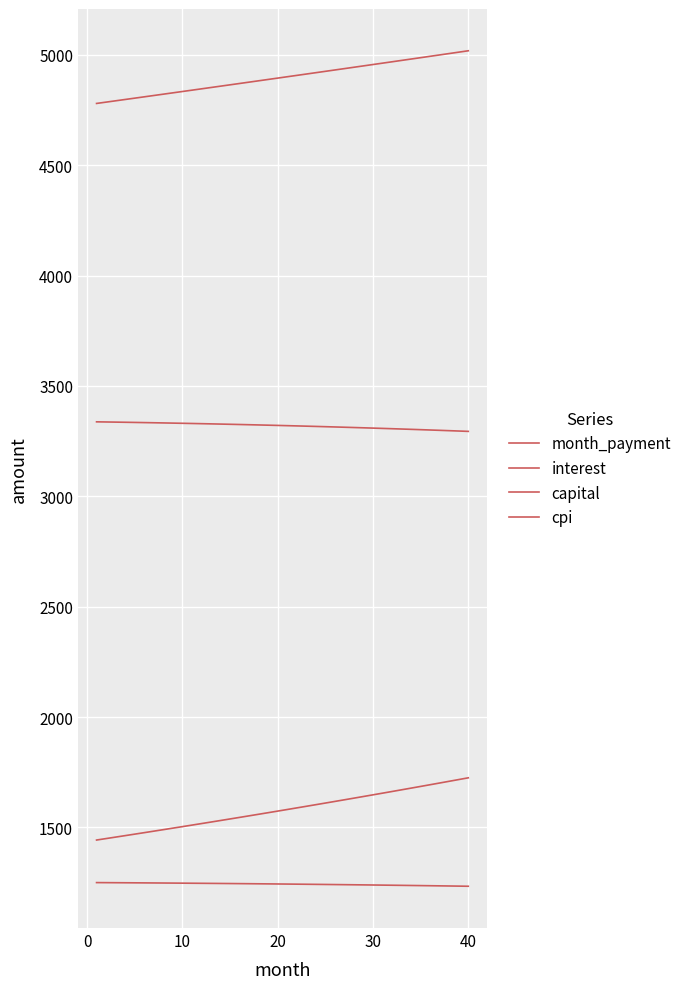

At which label is month_payment closest to 4899?

20